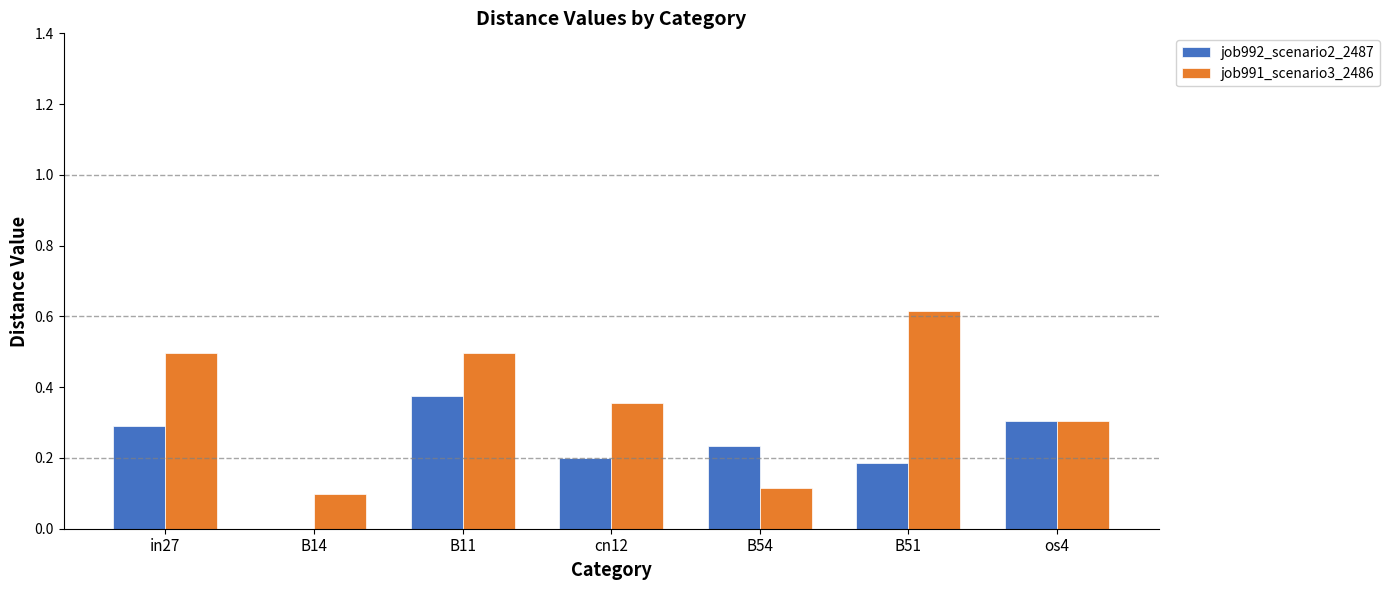

At which label does job991_scenario3_2486 reach its peak?

B51